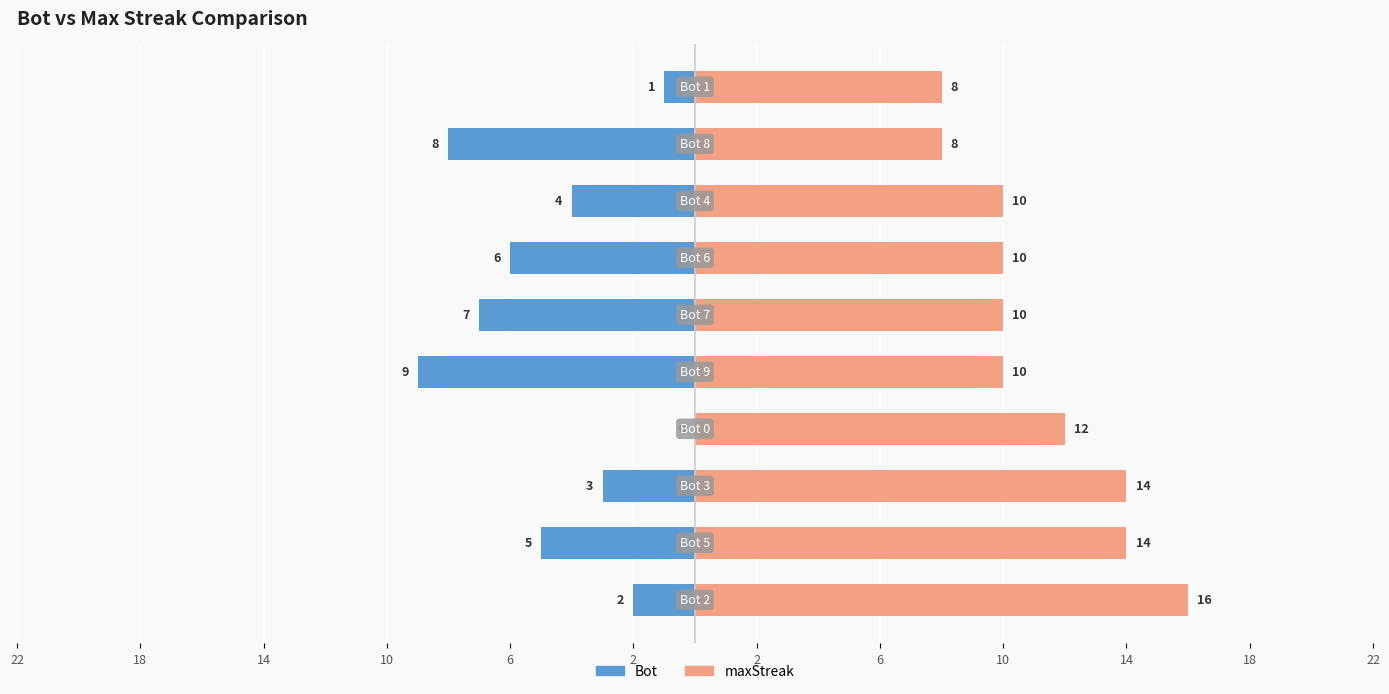

At how many categories does at least one series exceed 1?

10